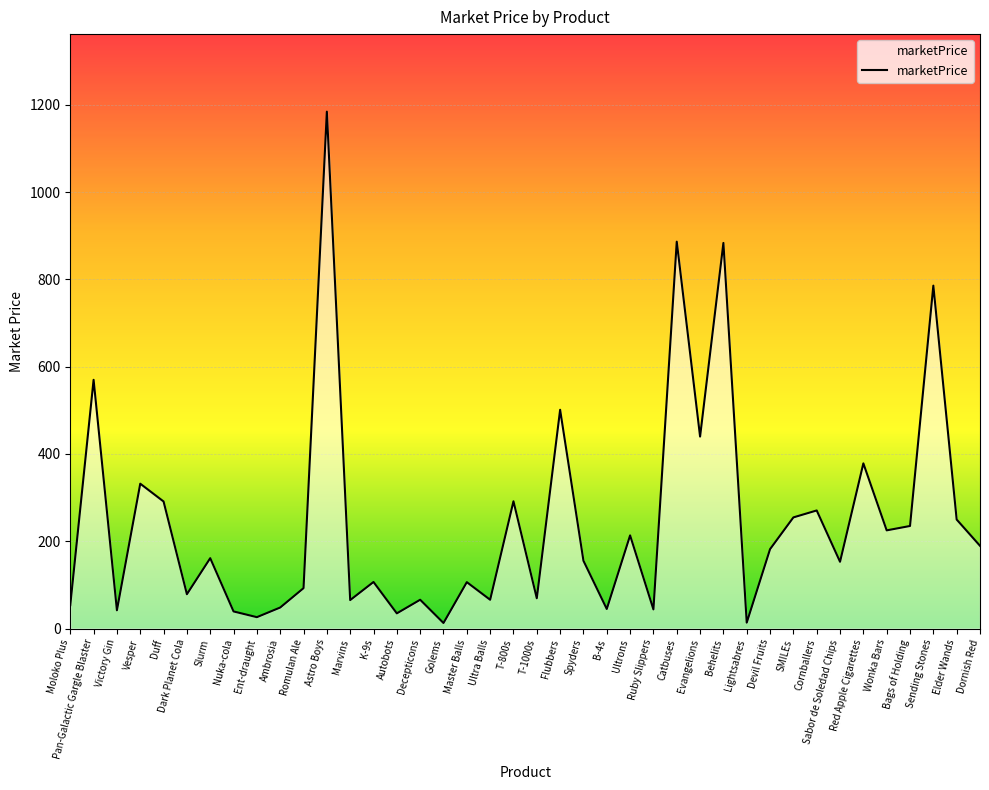

What is the maximum value shown in the chart?

1184.2